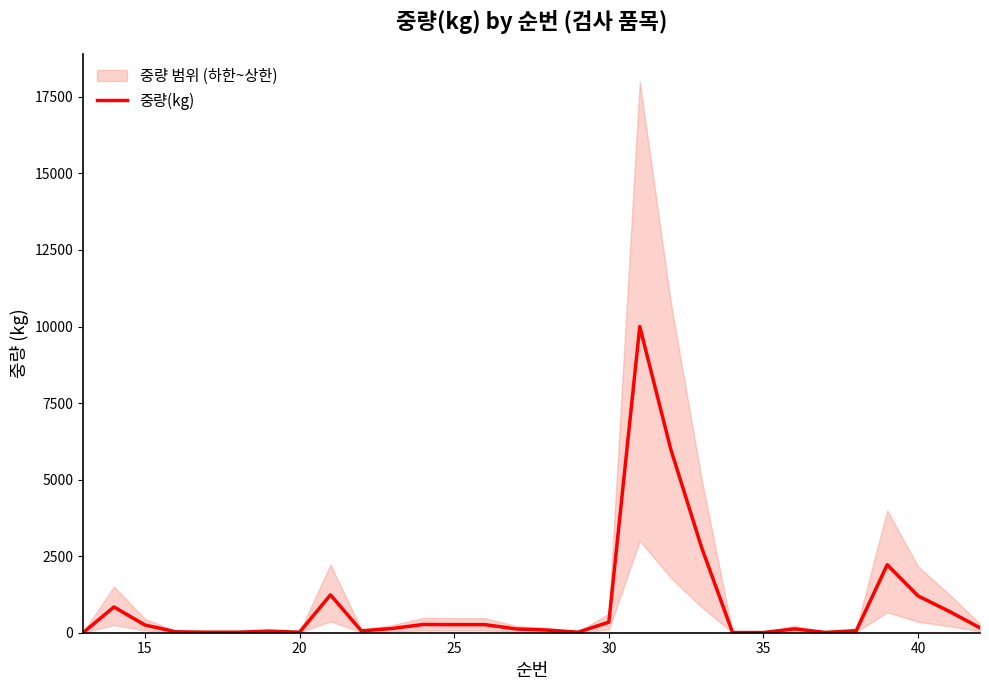

Is this an area chart (filled region under the line)?

No